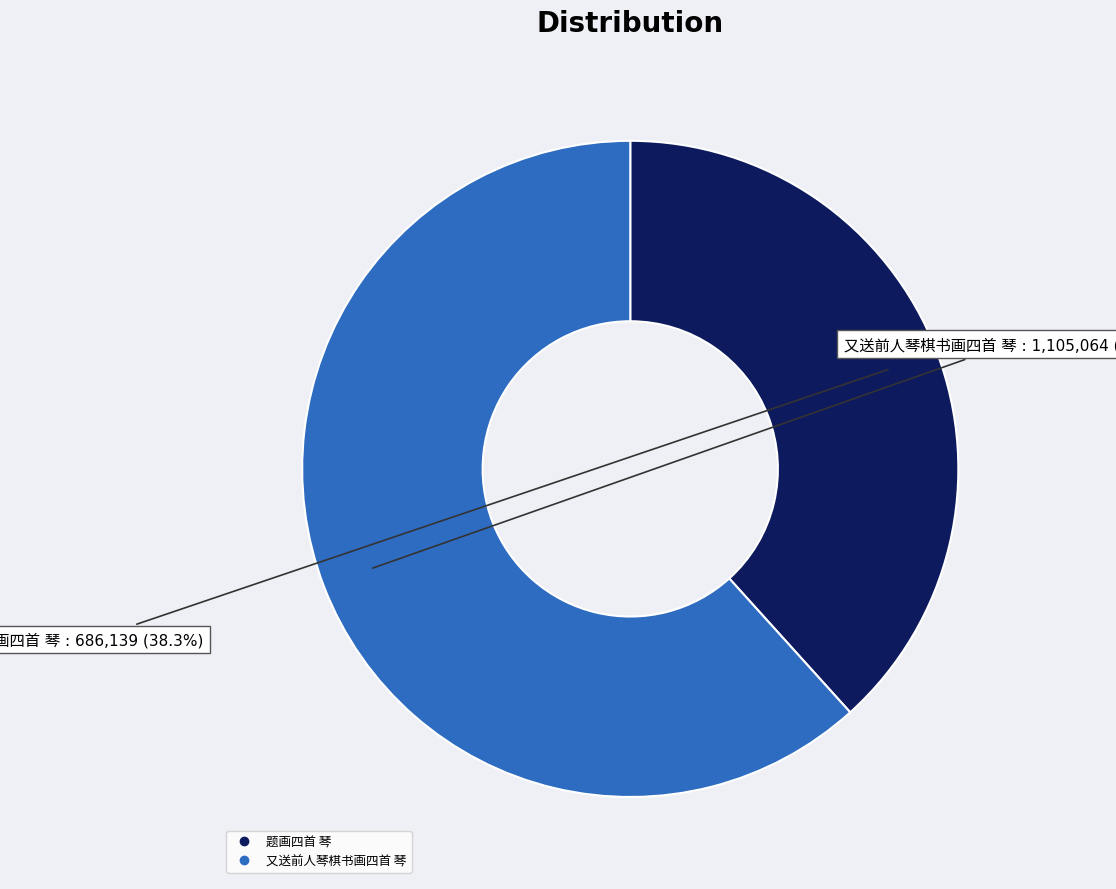

Is there any slice that represents more than half of the pie?

Yes